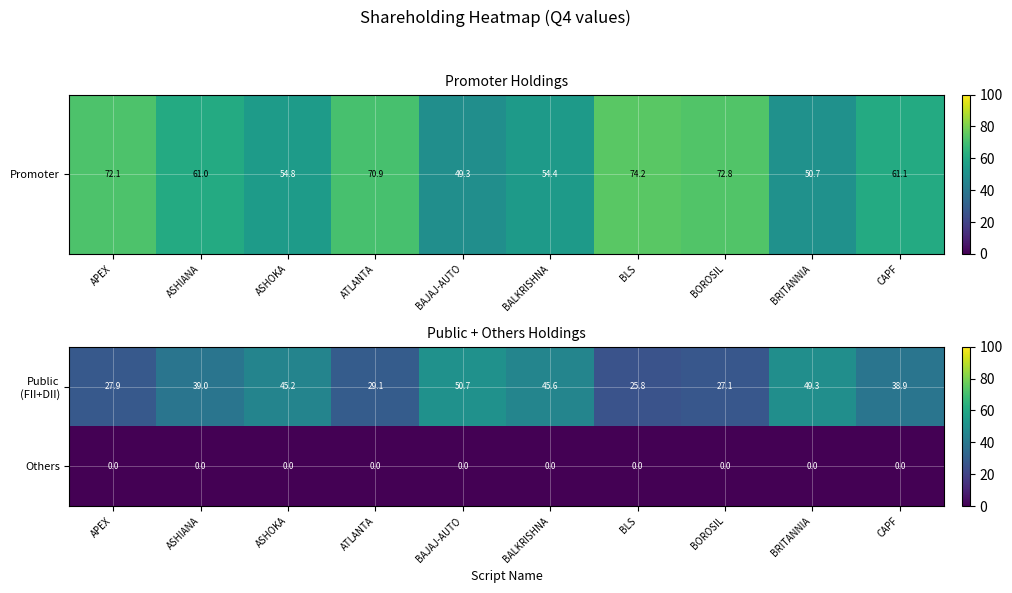

True or false: Others has a value of 0.0 at BALKRISHNA.

True